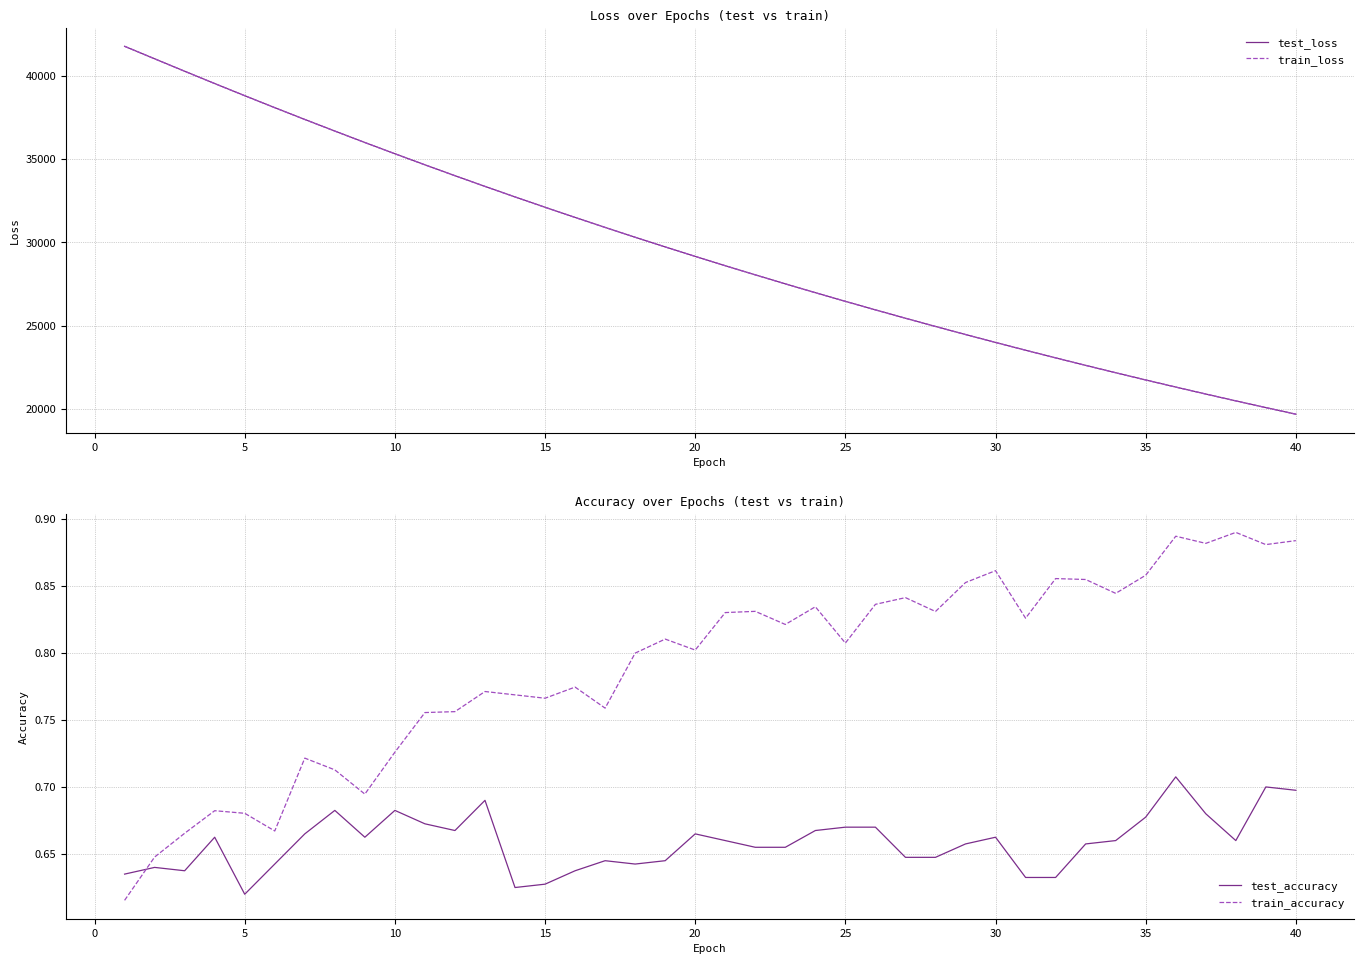

What is the minimum value for test_loss?

19684.5